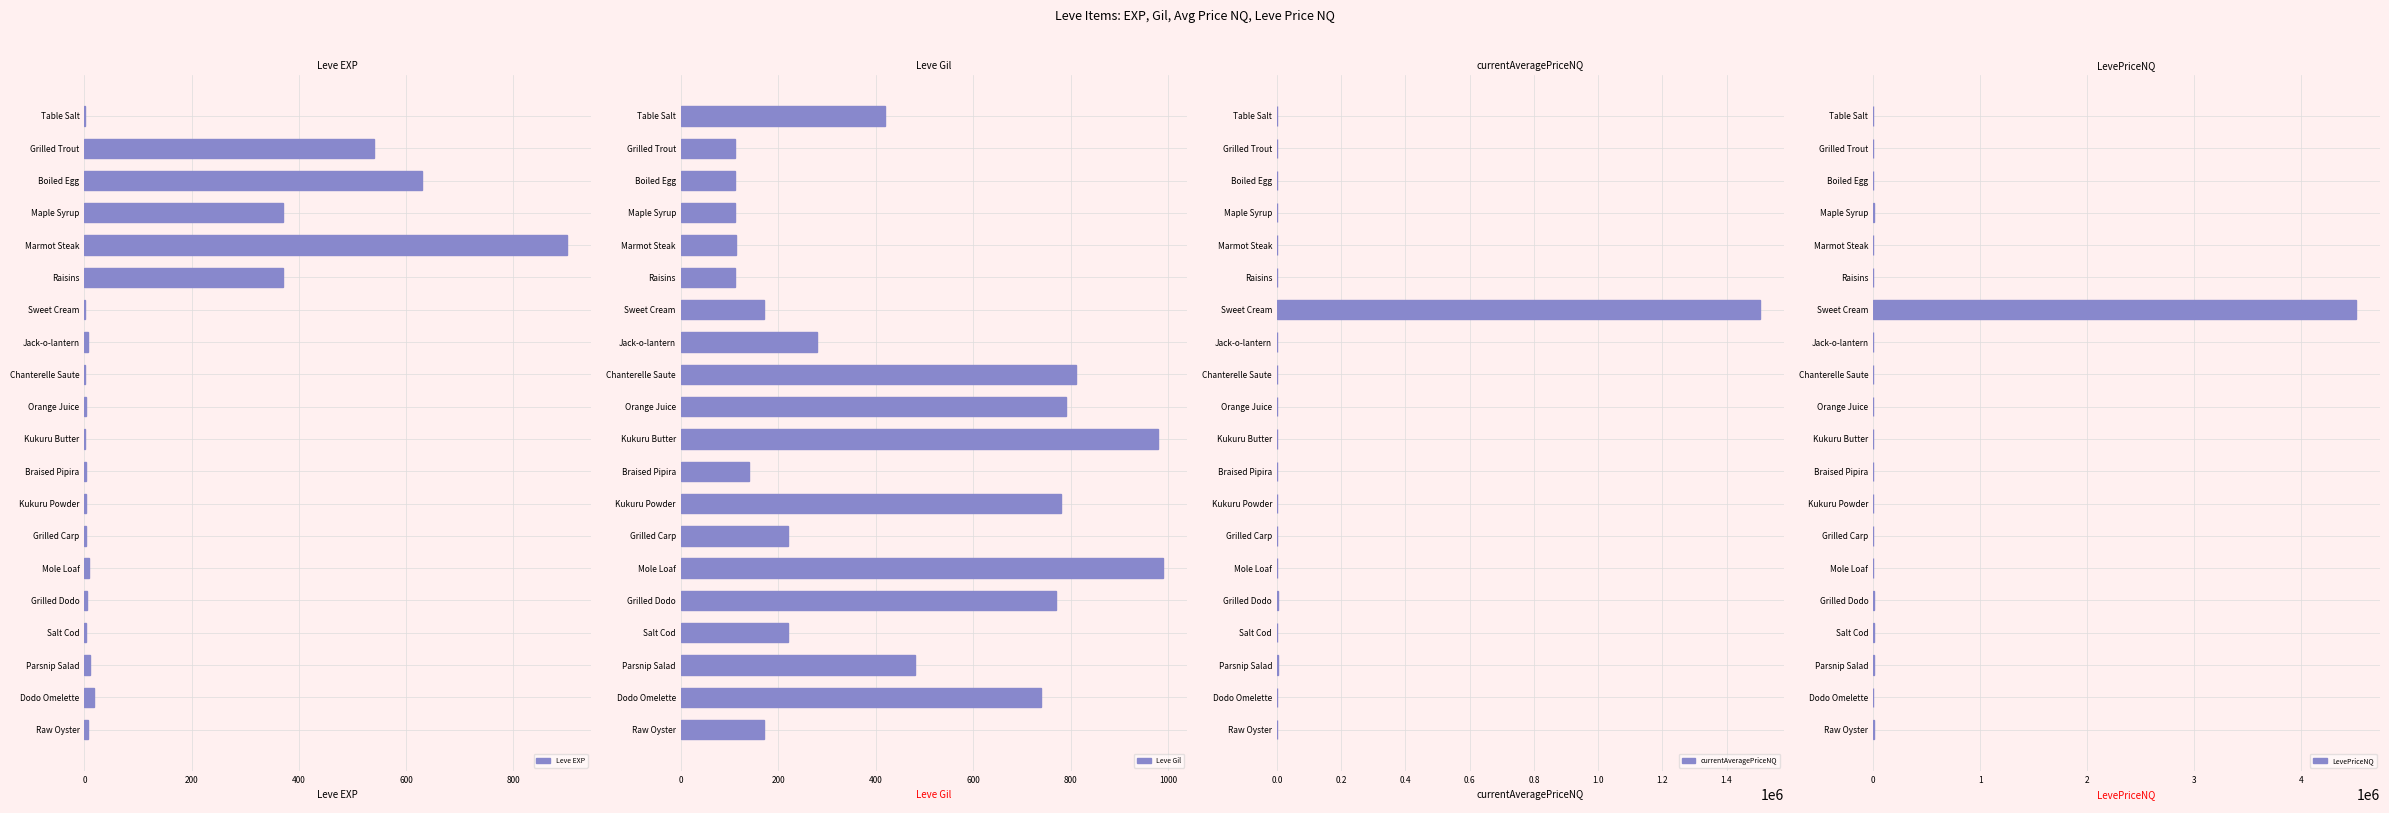

What are all the series names shown in the legend?

Leve EXP, Leve Gil, currentAveragePriceNQ, LevePriceNQ